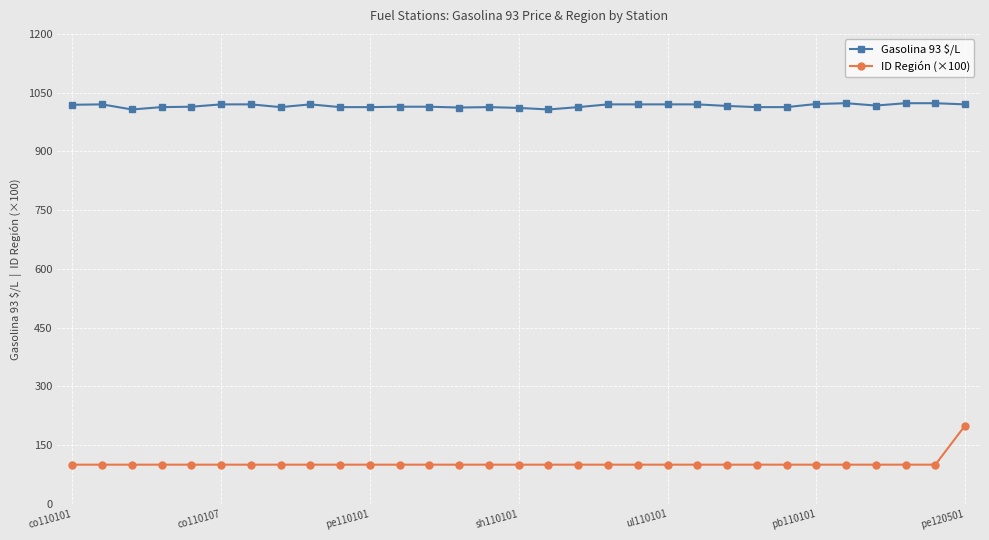

Rank the series by their maximum value, from highest to lowest.

Gasolina 93 $/L, ID Región (×100)